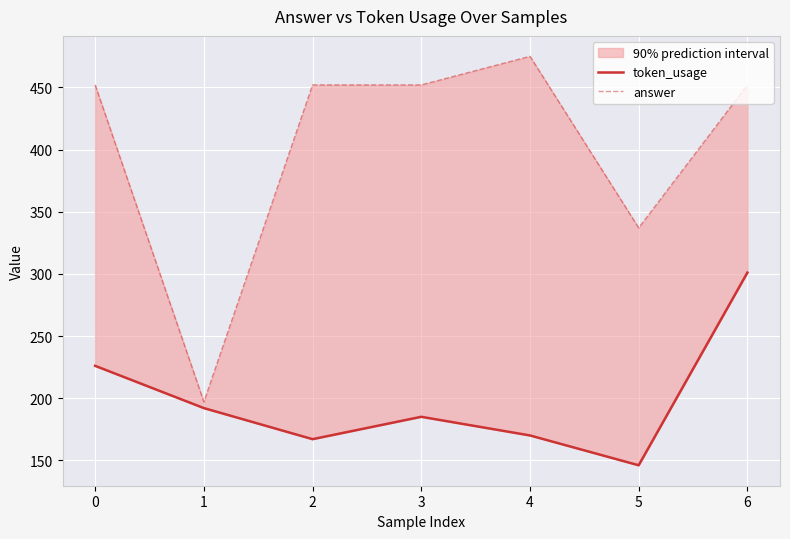

How many interior local peaks does the answer series have?

1